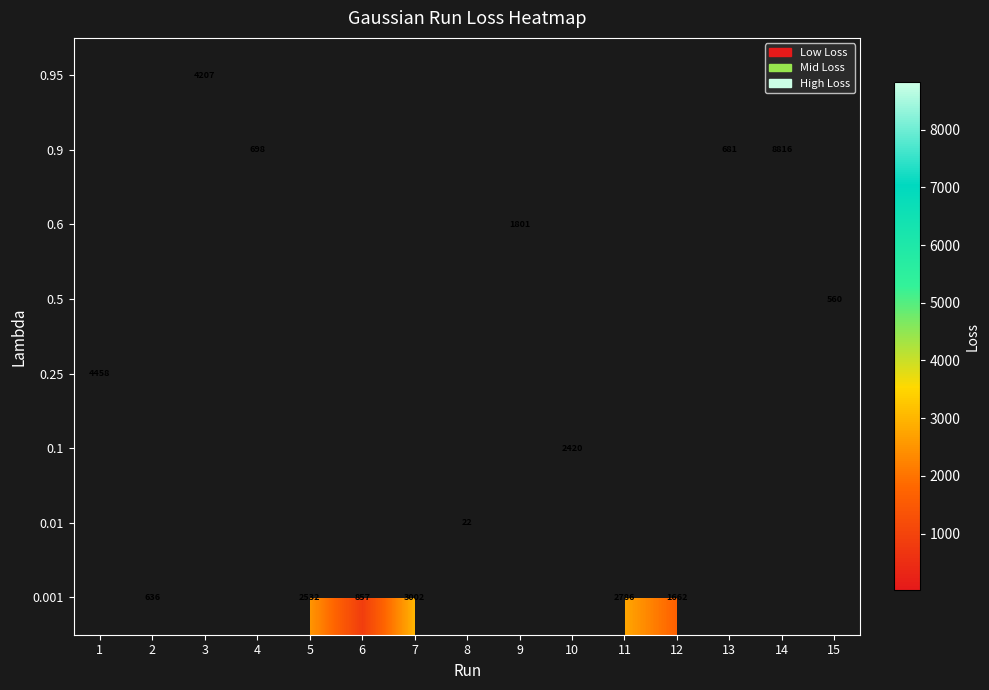

What is the greatest value displayed?

8816.1